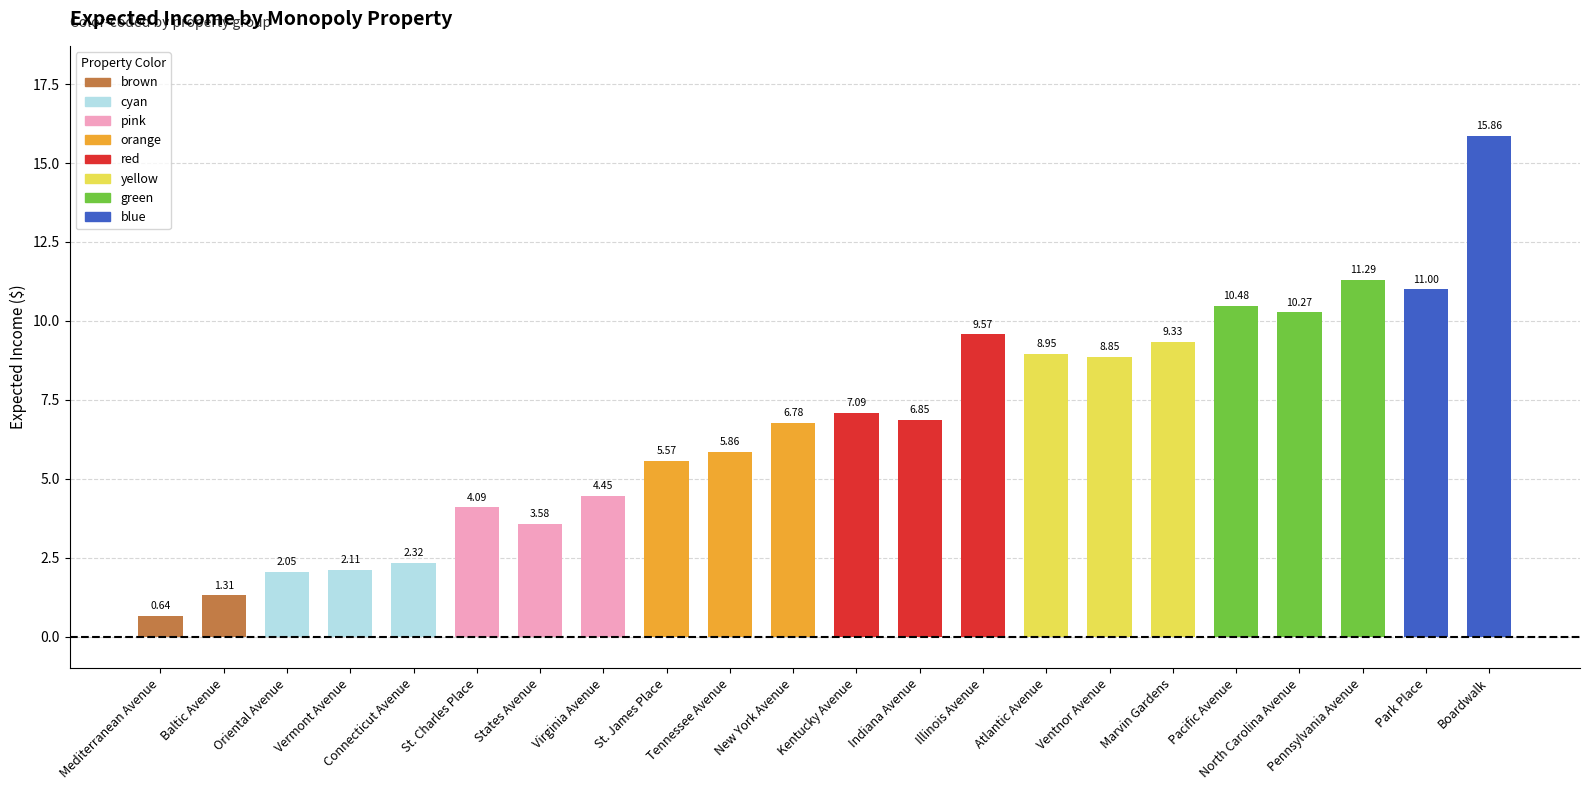

Which label corresponds to the smallest value in the chart?

Mediterranean Avenue